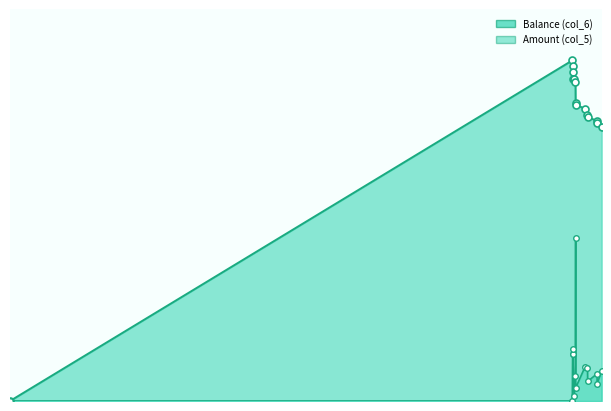

Rank the series by their maximum value, from highest to lowest.

Balance (col_6), Amount (col_5)